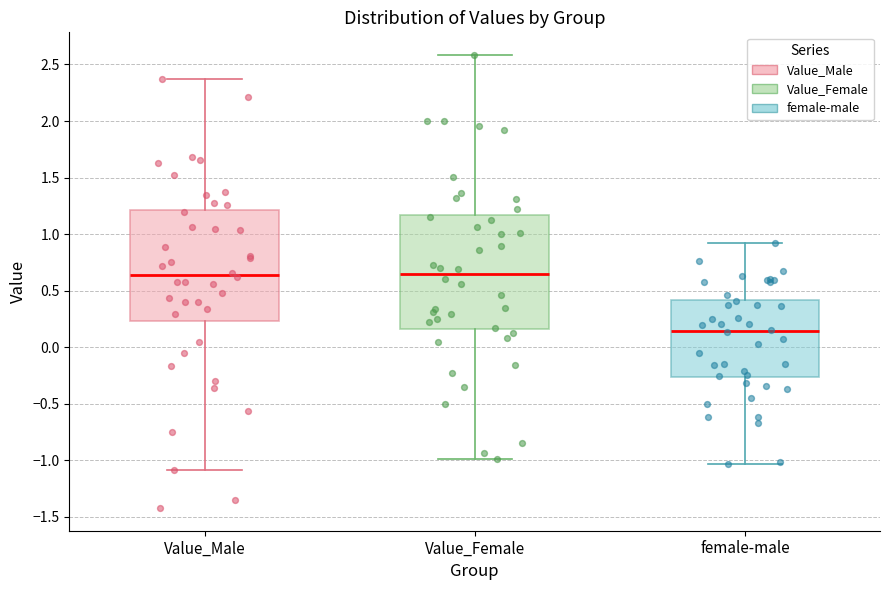

Where is the lower edge of the box for Value_Female on the y-axis? The values are not printed on the chart, so give them approximately, as read against the axis.

0.15